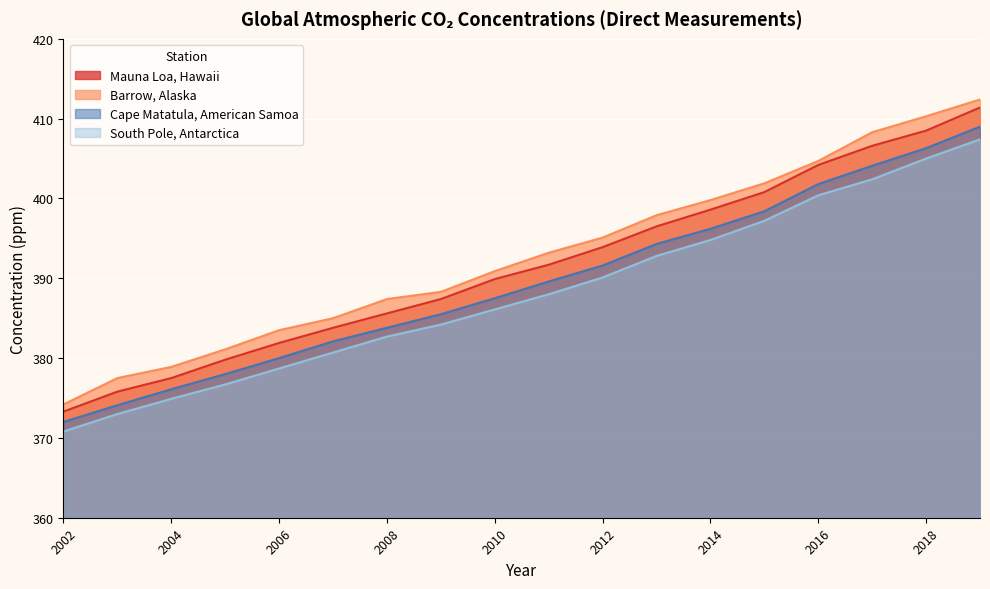

Which series has the largest total across all categories?

Barrow, Alaska